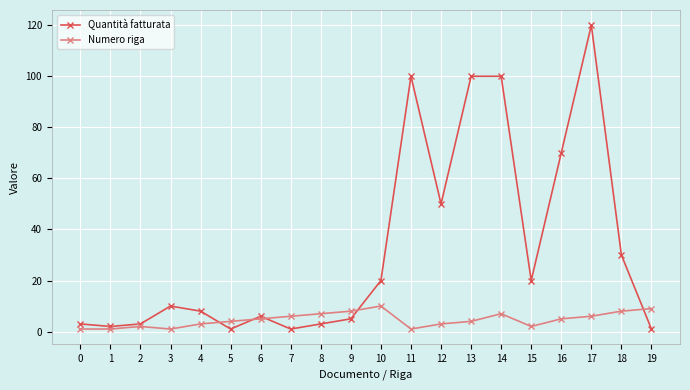

How many interior local valleys does the Quantità fatturata series have?

5